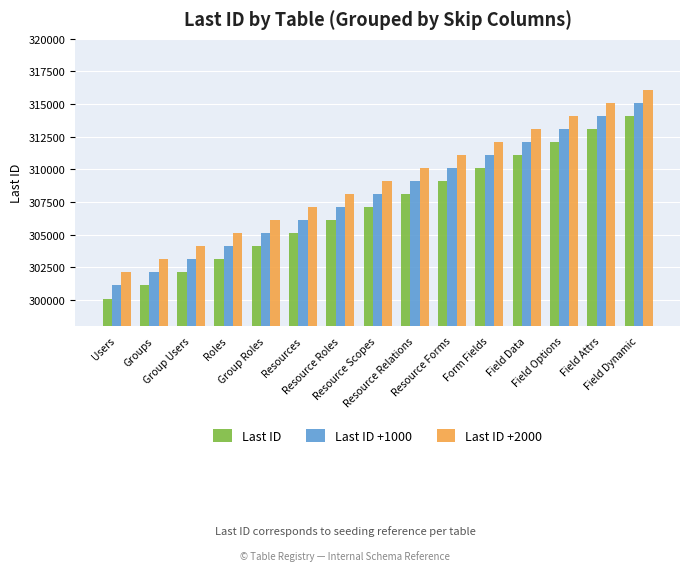

Which category has the highest value in the Last ID series?

Field Dynamic